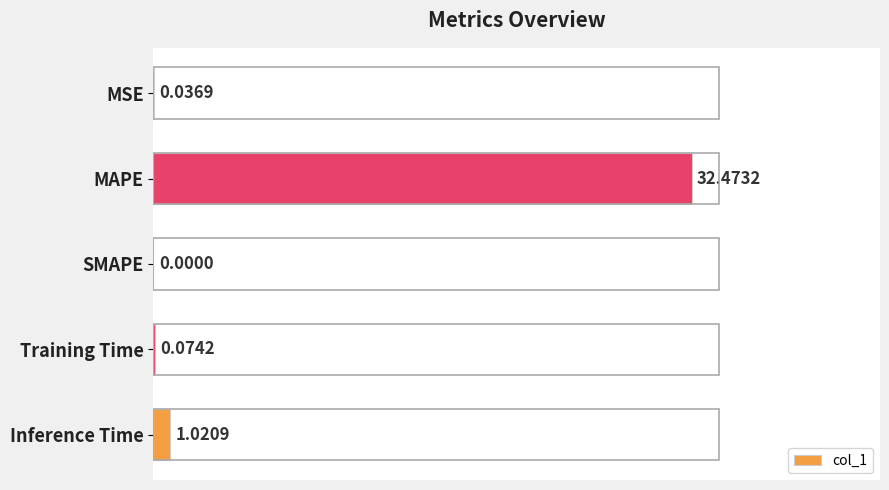

At which label is the value closest to 16?

Inference Time